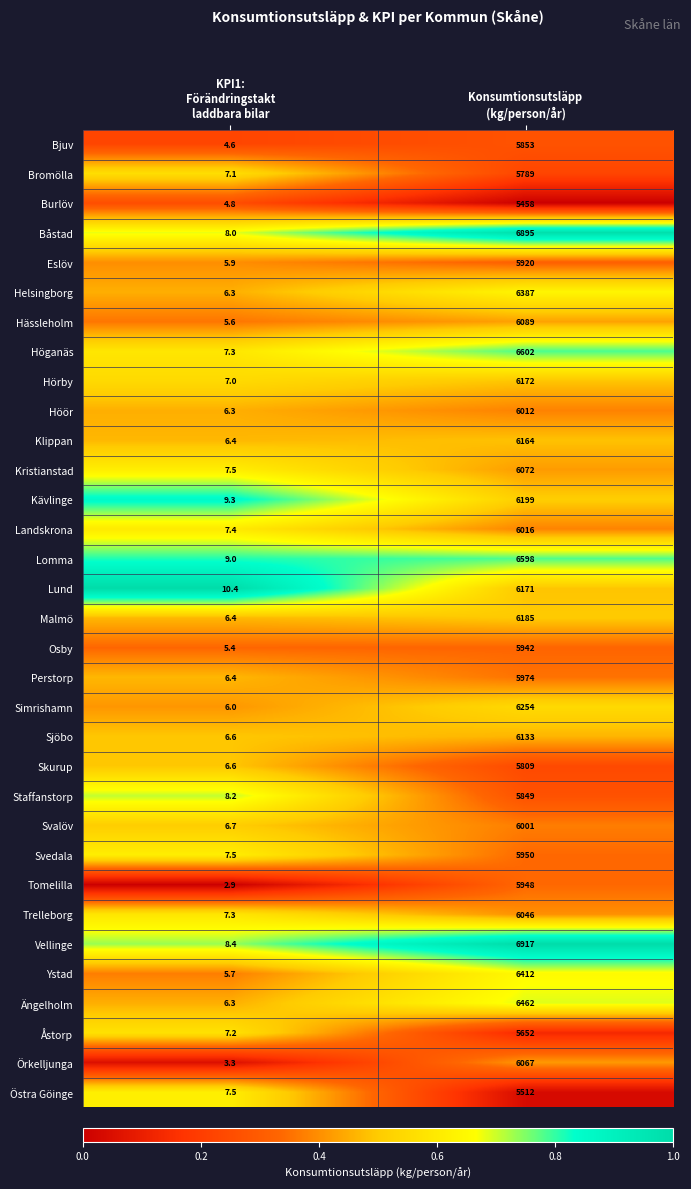

Which series has the widest spread of values?

Vellinge